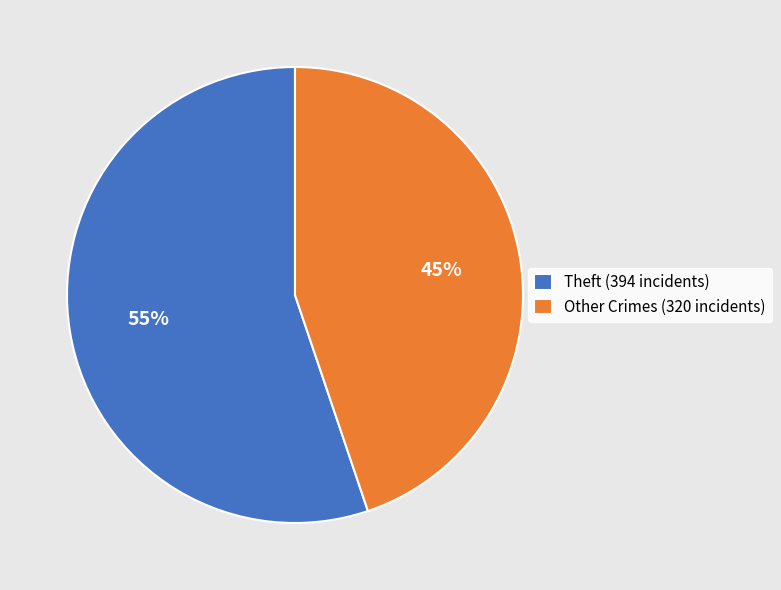

To the nearest percent, what portion does Other Crimes (320 incidents) represent?

45%